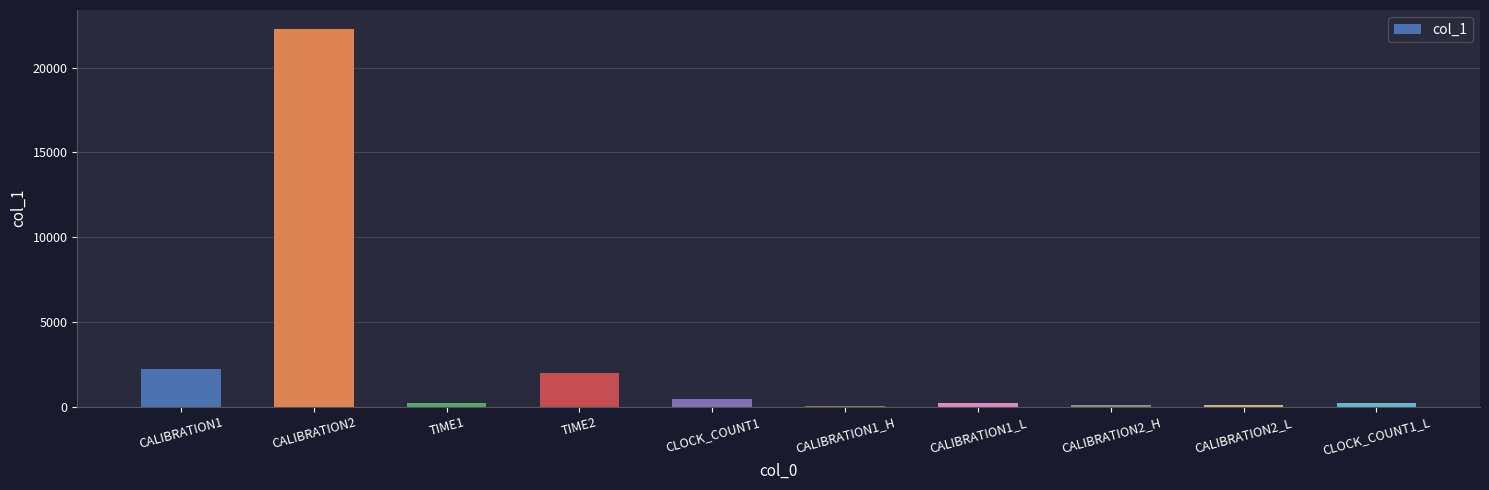

Which category has the highest value across all series?

CALIBRATION2